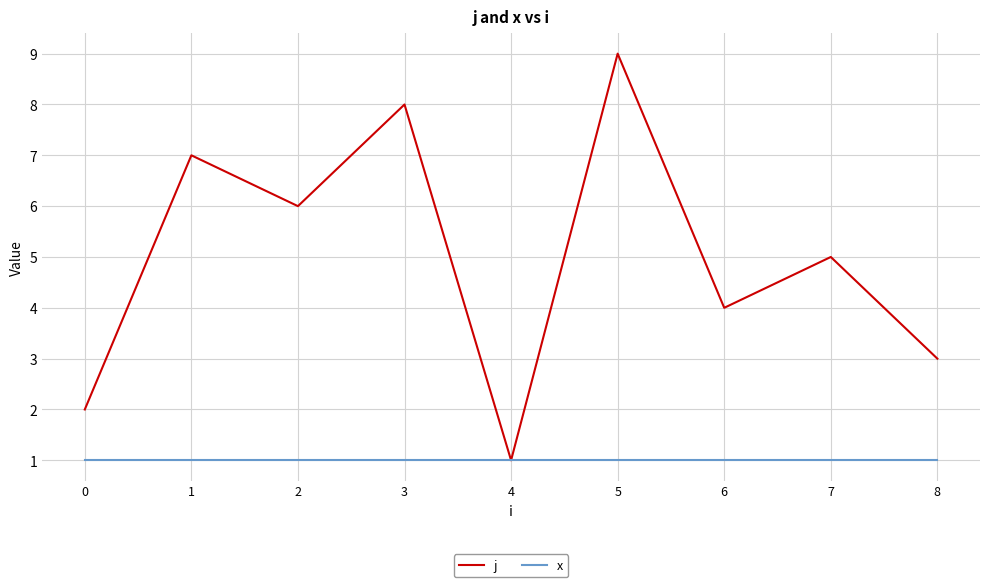

Reading left to right, transcribe all the data shown in this chart.

j: 2	7	6	8	1	9	4	5	3
x: 1	1	1	1	1	1	1	1	1